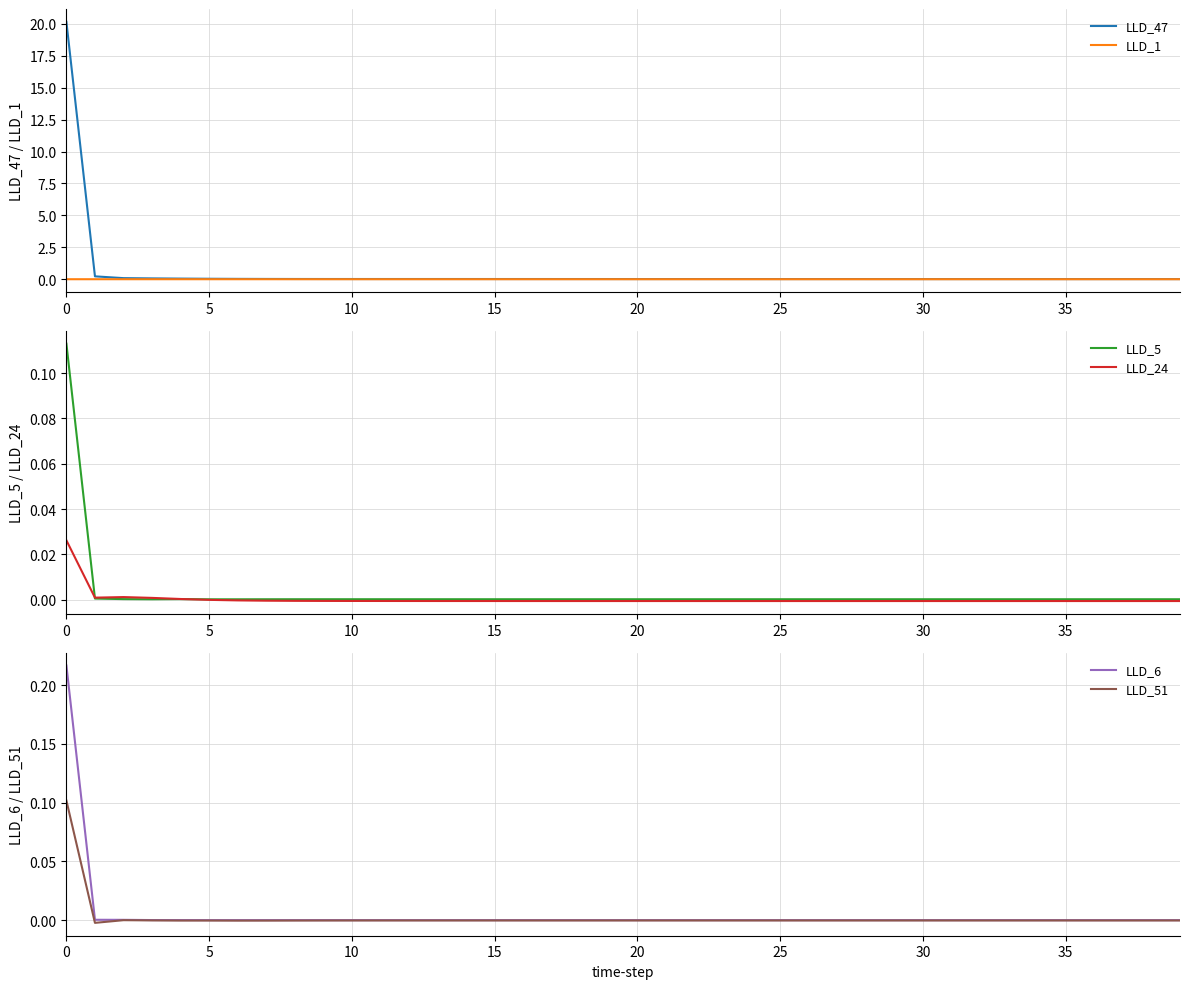

What is the sum of the LLD_5 values at 0 and 18?

0.1